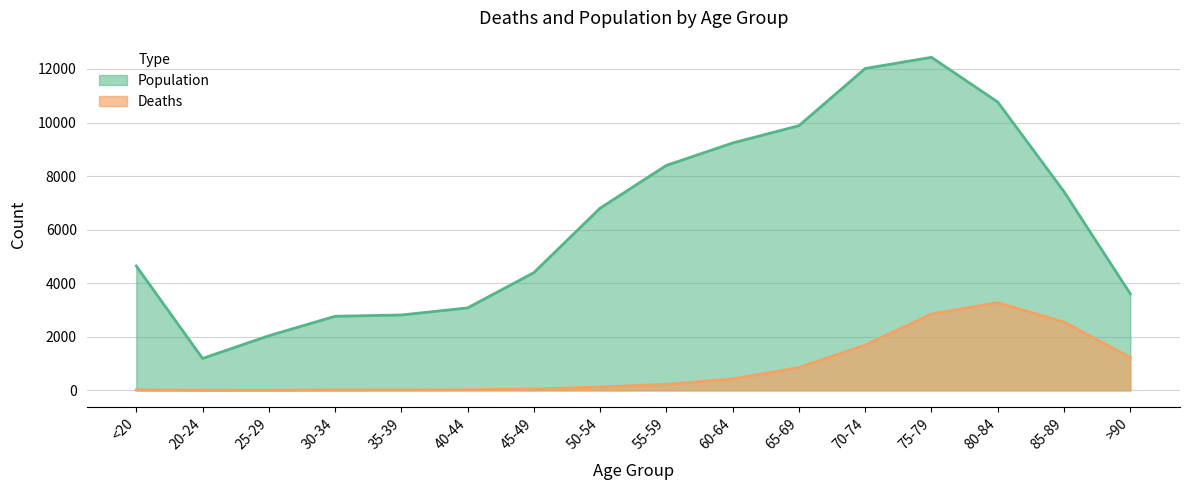

True or false: Population has more than 1 points higher than both neighbors.

False